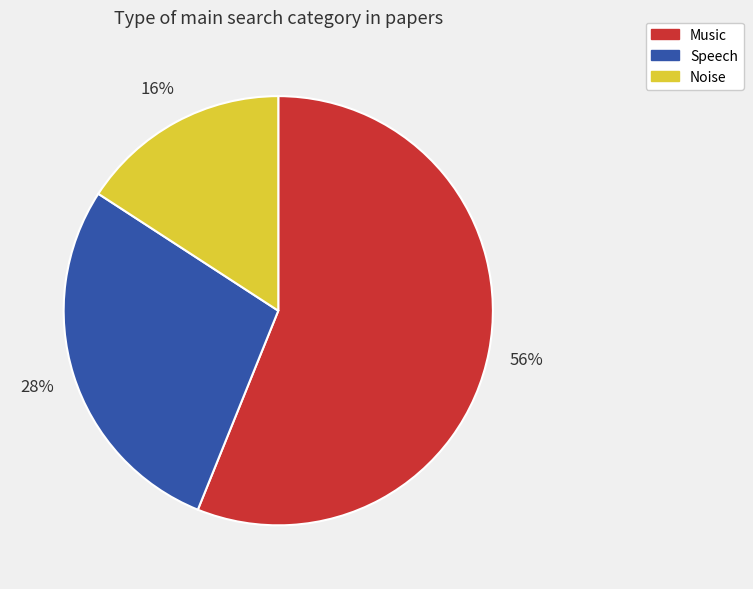

Is it true that Speech is 28% of the pie?

True